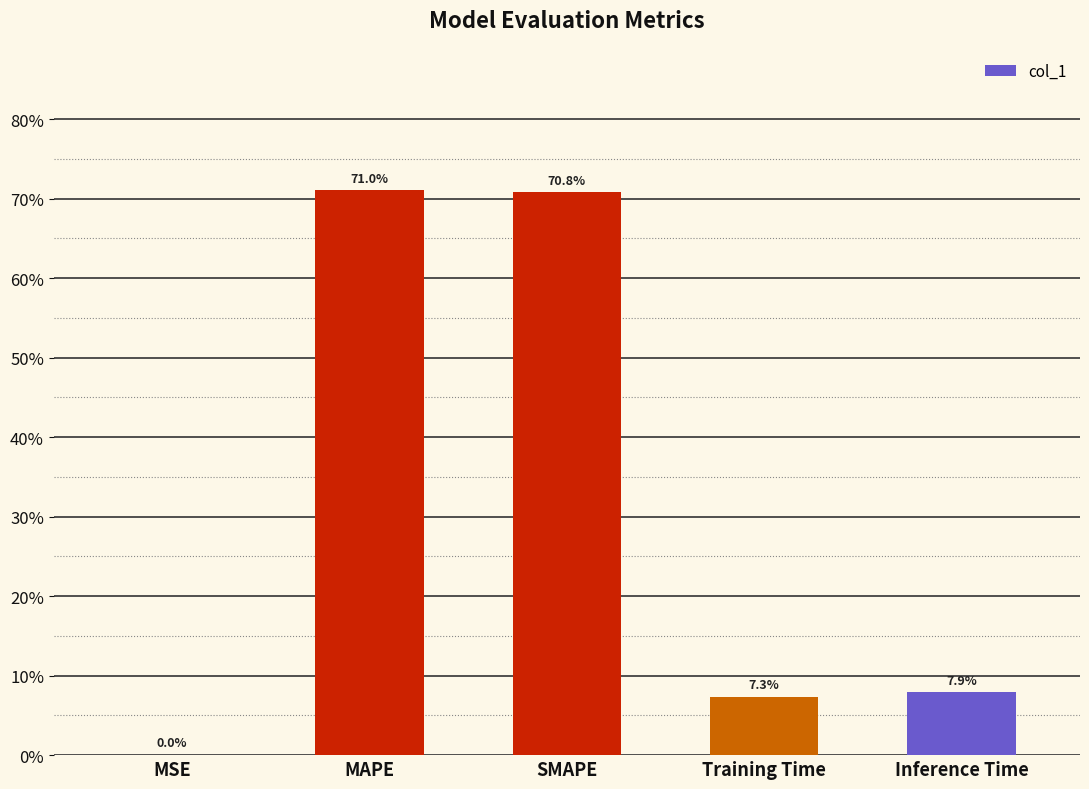

Reading right to left, transcribe all the data shown in this chart.

0.1	0.1	0.7	0.7	0.0